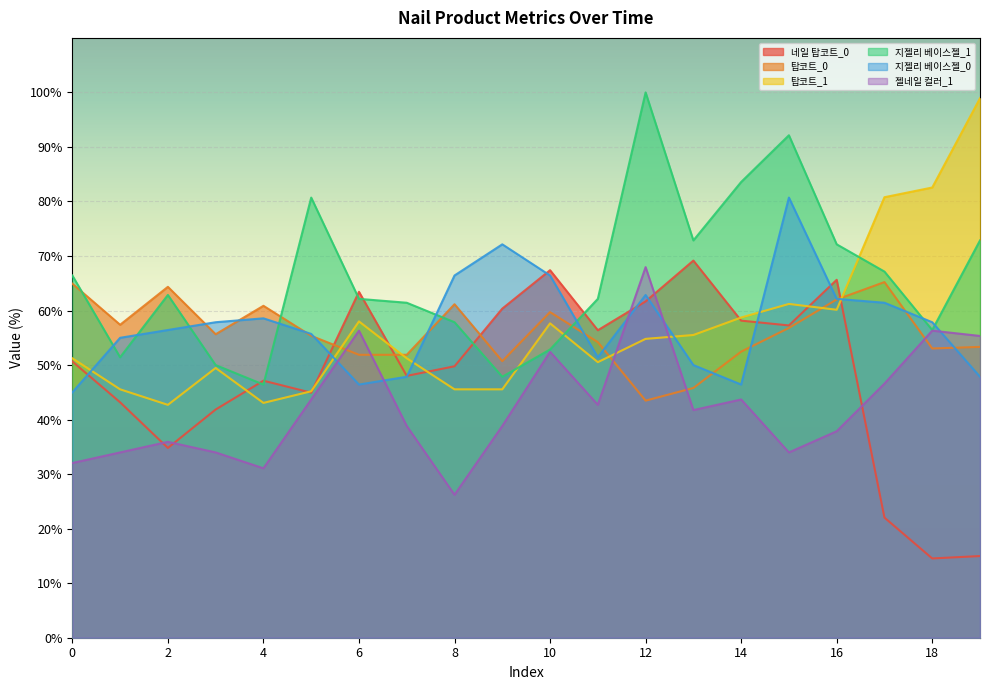

What is the value of the 지젤리 베이스젤_1 point at the 3rd from the left?

62.9